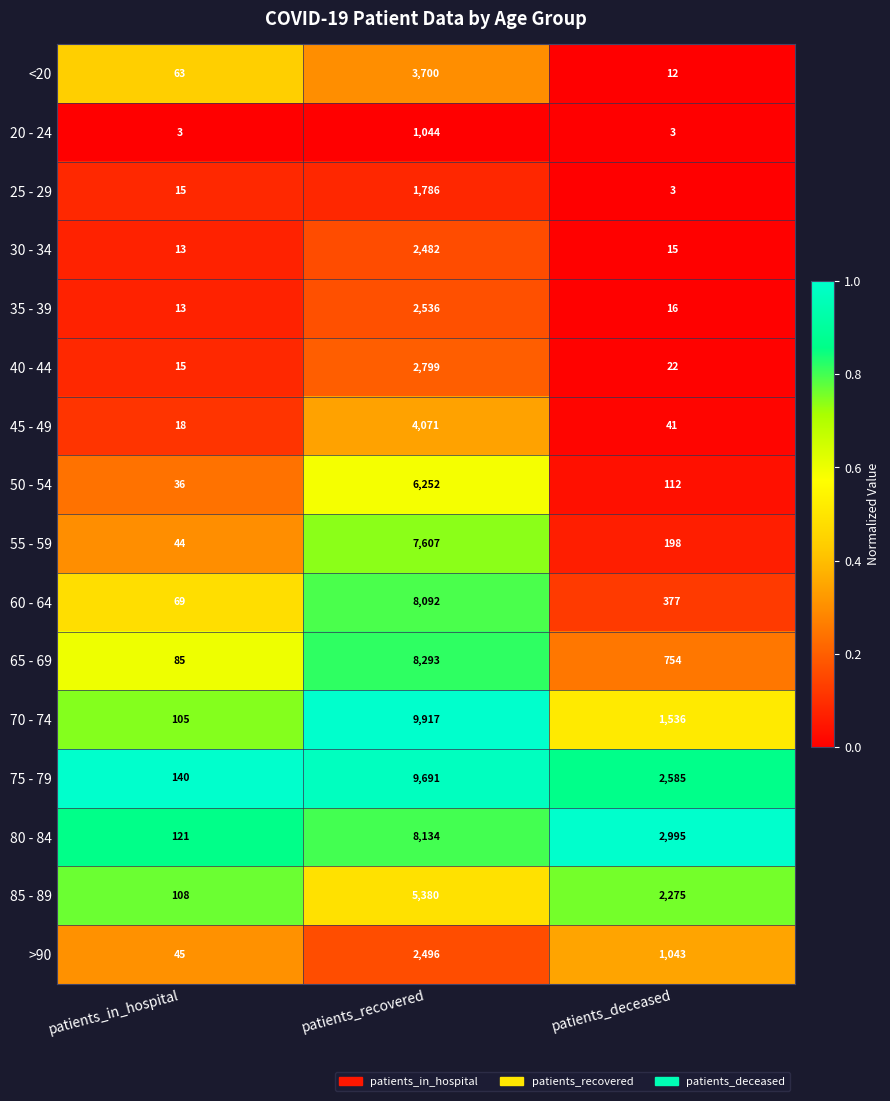

The 45 - 49 series shows 24 at patients_in_hospital. True or false?

False